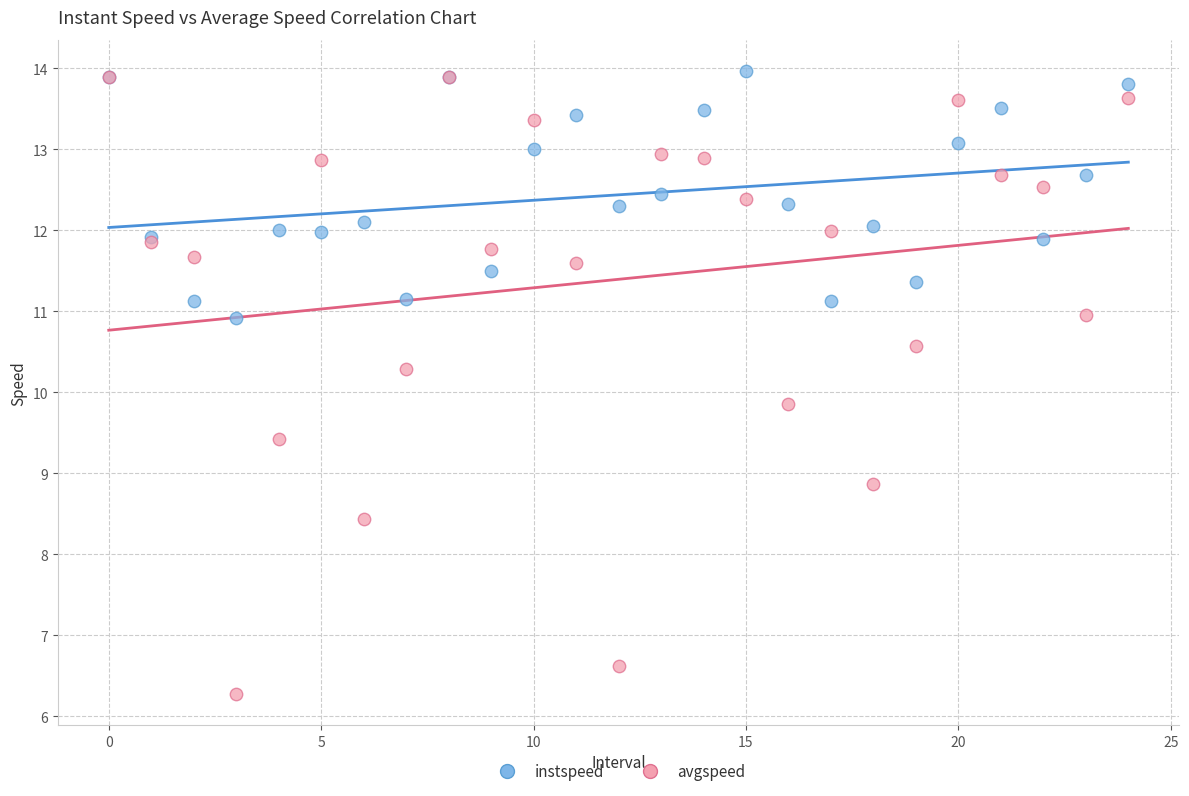

Which series has the largest Y range (max minus min)?

avgspeed